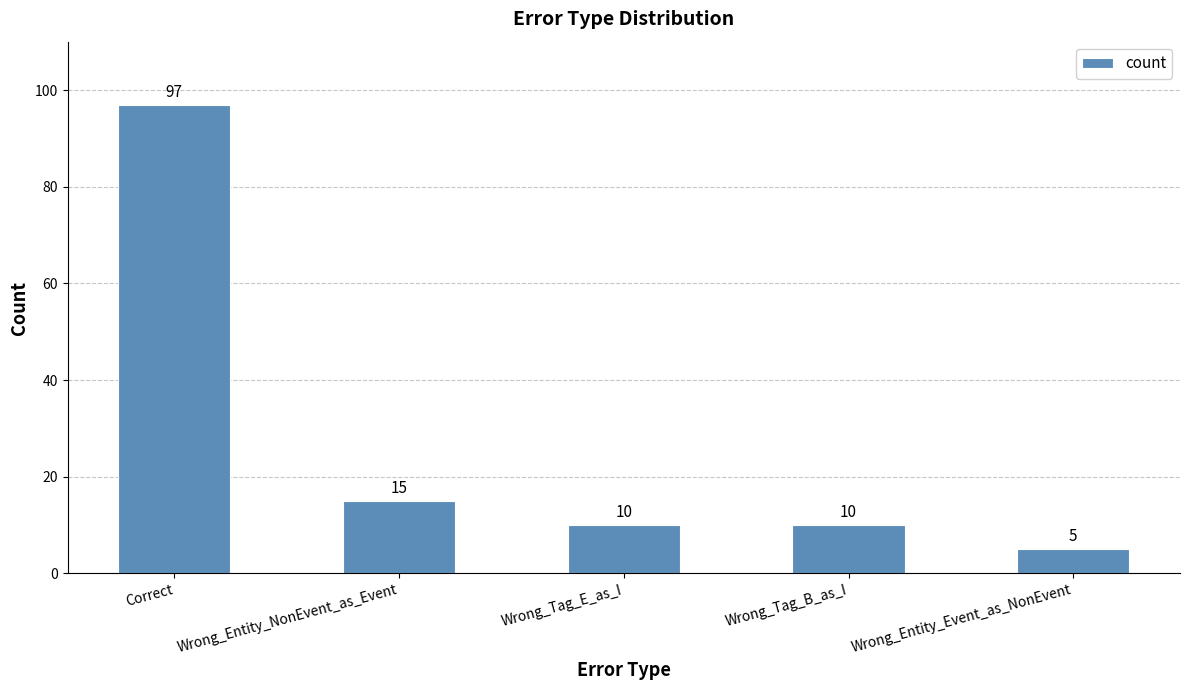

What is the value of the 3rd bar from the left?

10